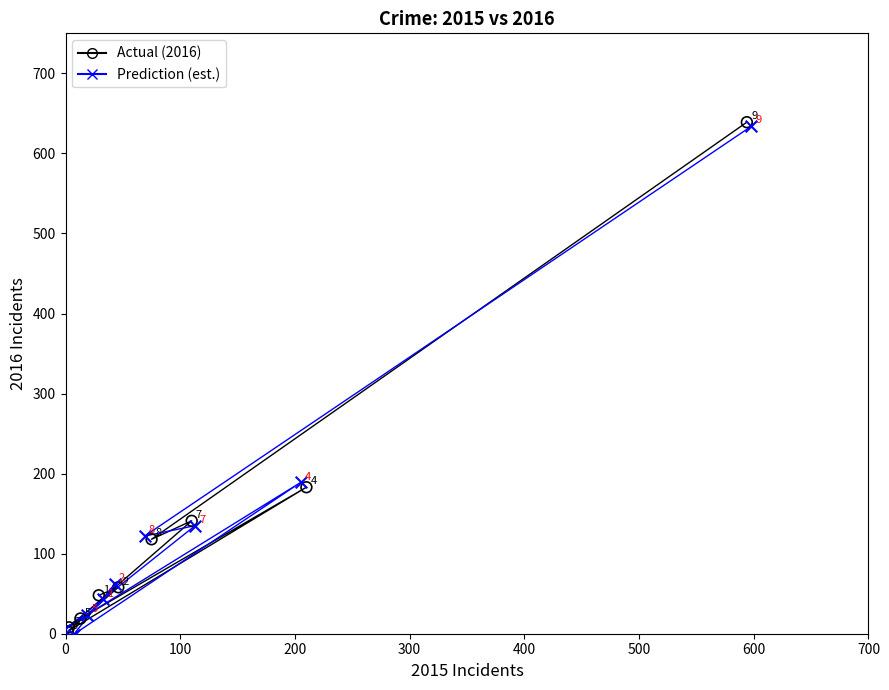

Which series reaches the minimum Y coordinate?

Prediction (est.)